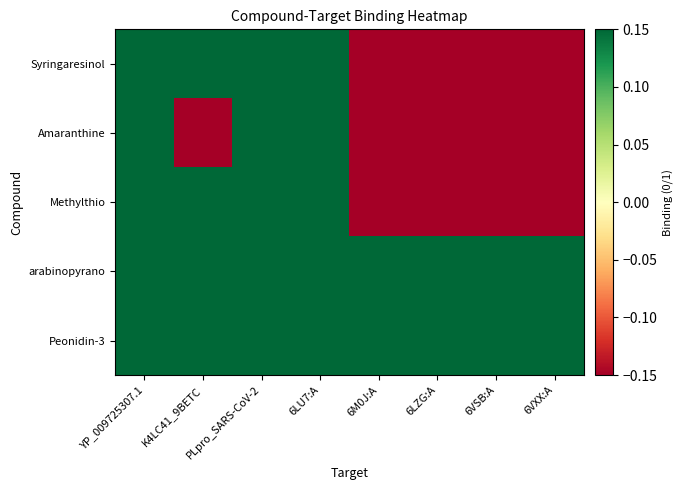

How many series are shown in this chart?

5